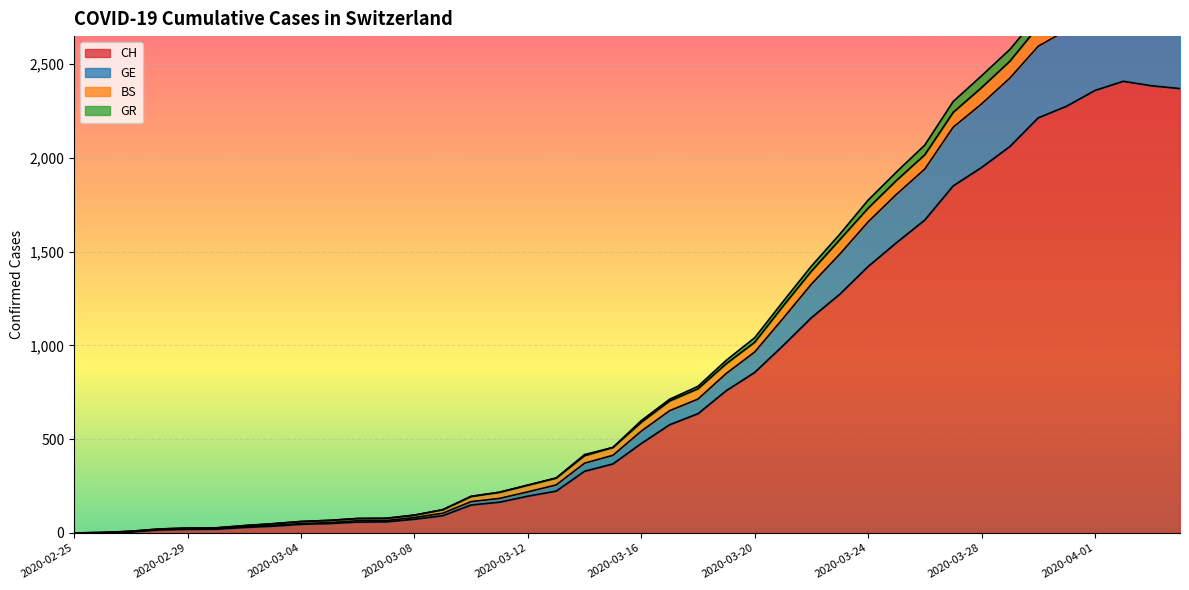

What is the label of the 1st point from the right?

2020-04-04